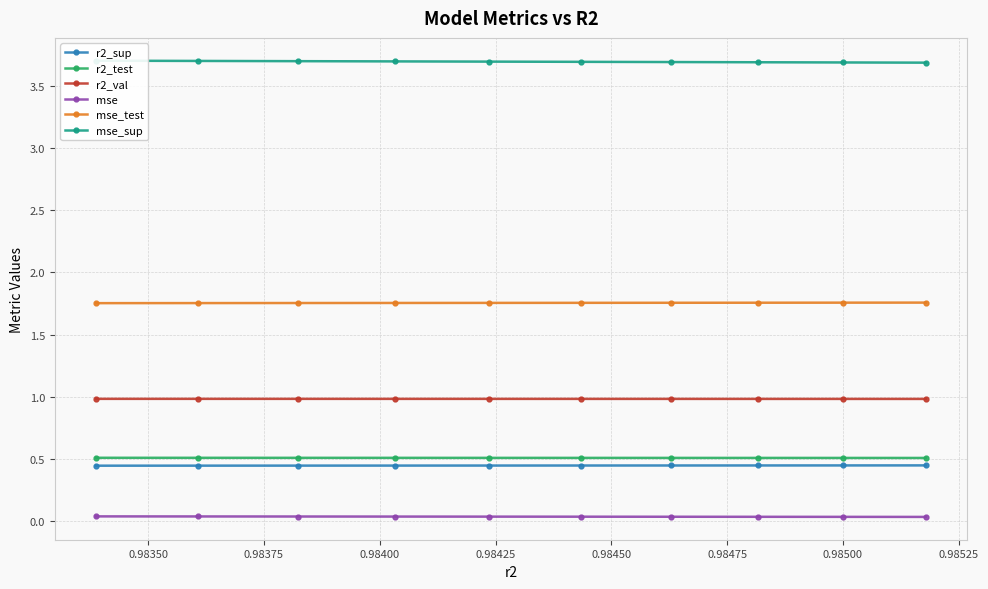

Count the number of categories in the chart.

10